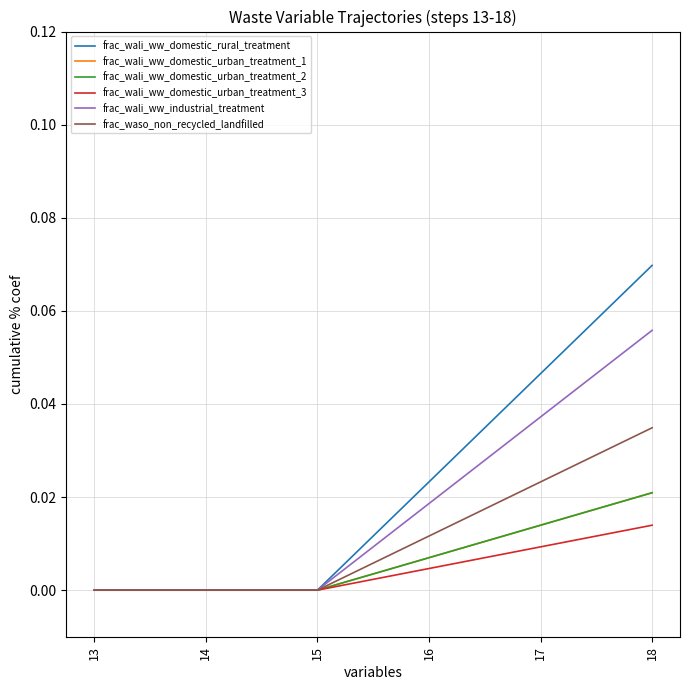

Does the chart display data point markers on the line(s)?

No